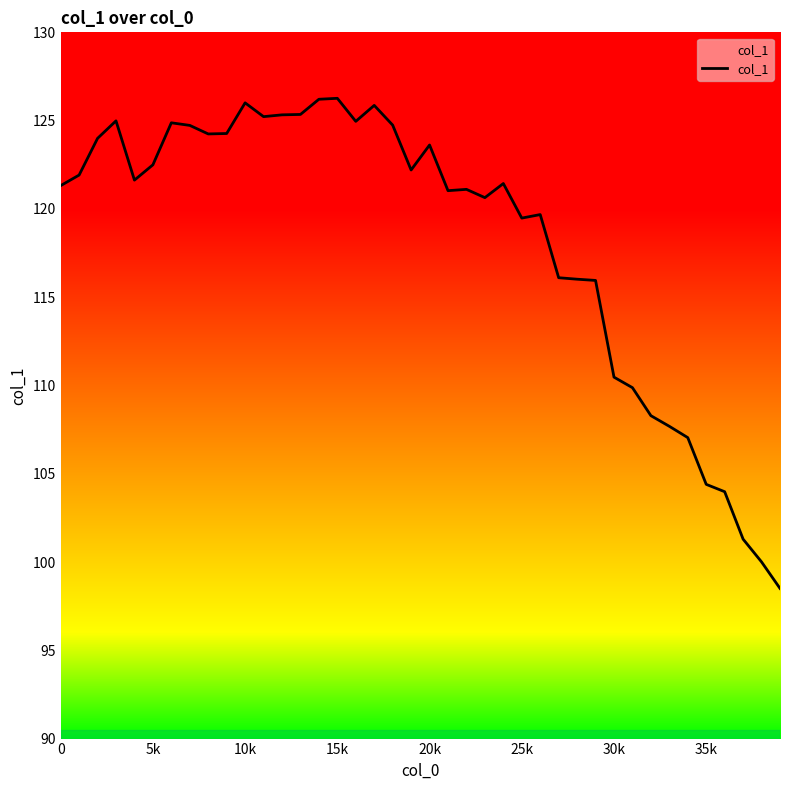

What is the maximum value shown in the chart?

126.3